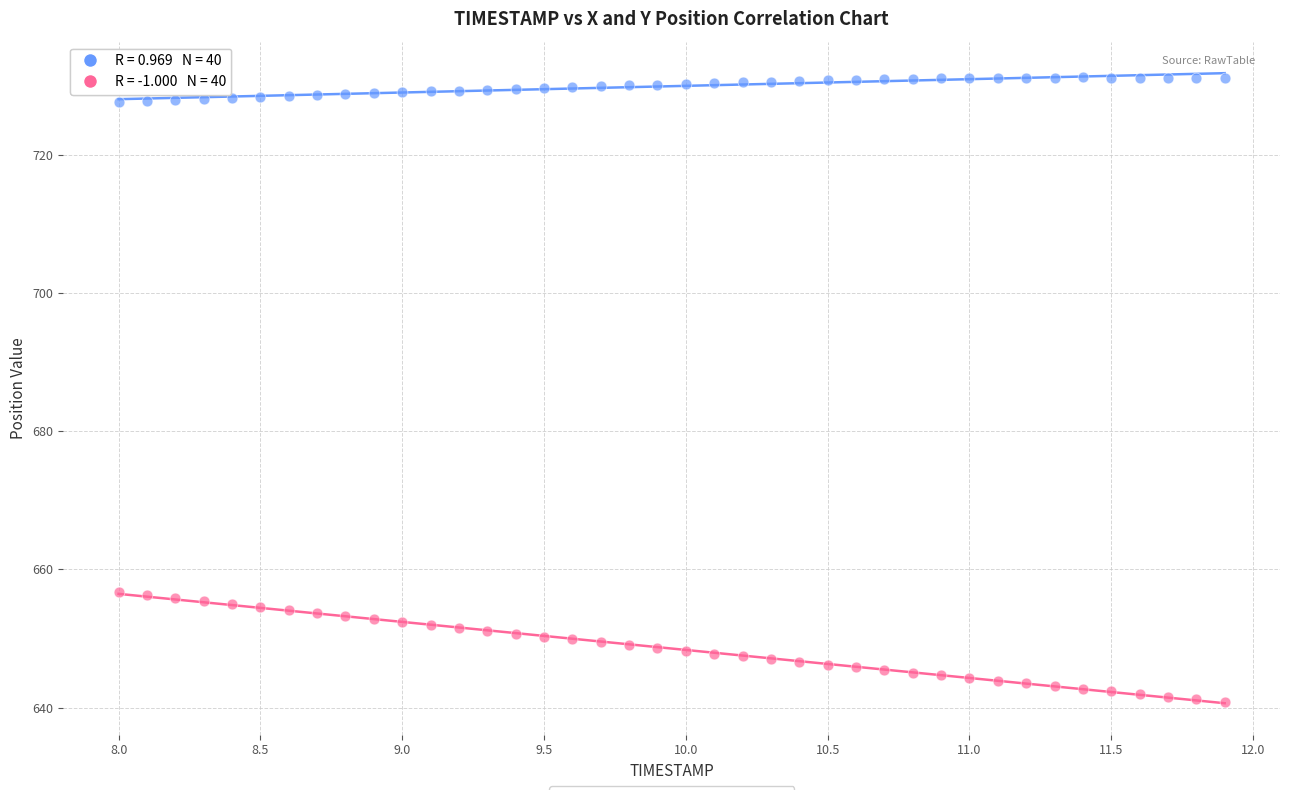

Across all data points, what is the range of X values (max minus min)?

3.9